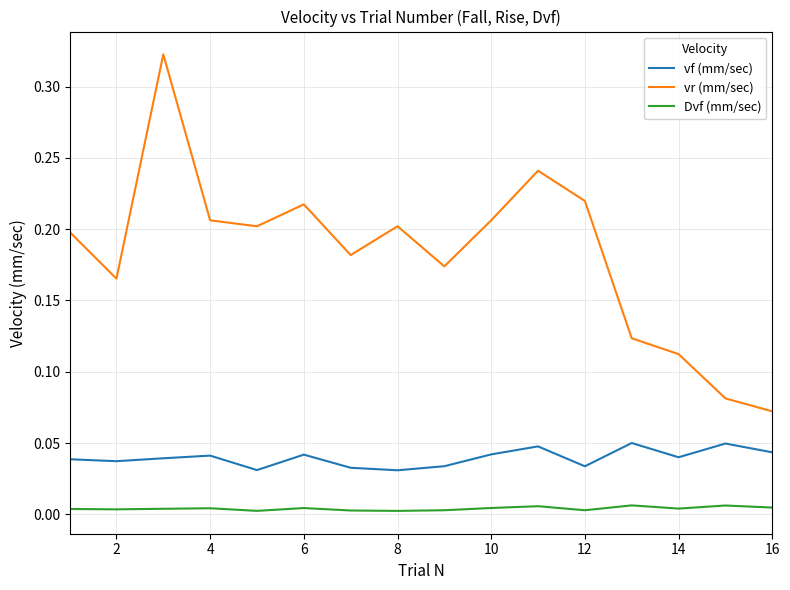

True or false: vr (mm/sec) and Dvf (mm/sec) cross at least once.

False